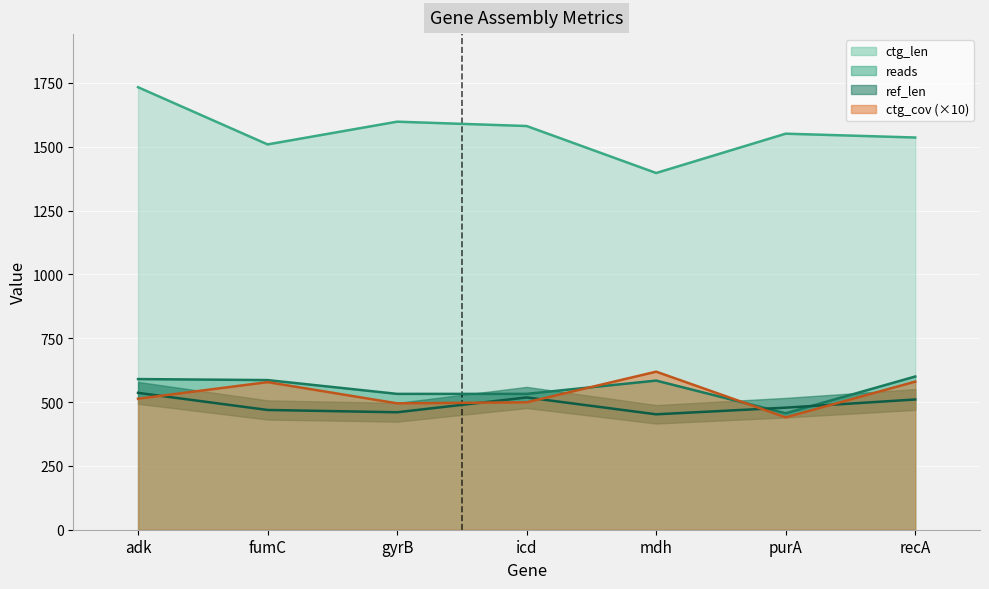

Reading left to right, extract all data points from this chart.

ref_len: 536	469	460	518	452	478	510
ctg_len: 1733	1509	1598	1581	1397	1551	1536
ctg_cov: 513	578	495	499	619	440	580
reads: 590	586	532	532	584	456	600